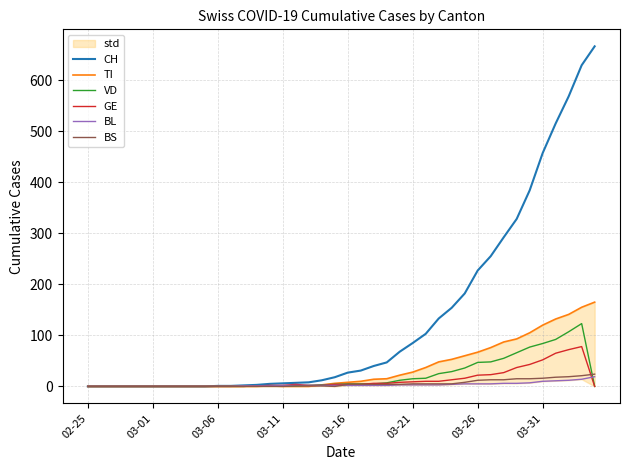

Which series has the widest spread of values?

CH